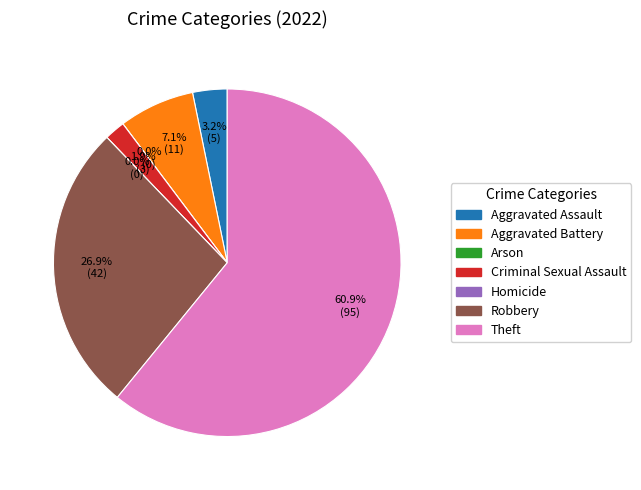

To the nearest percent, what percentage of the pie is Aggravated Assault?

3%